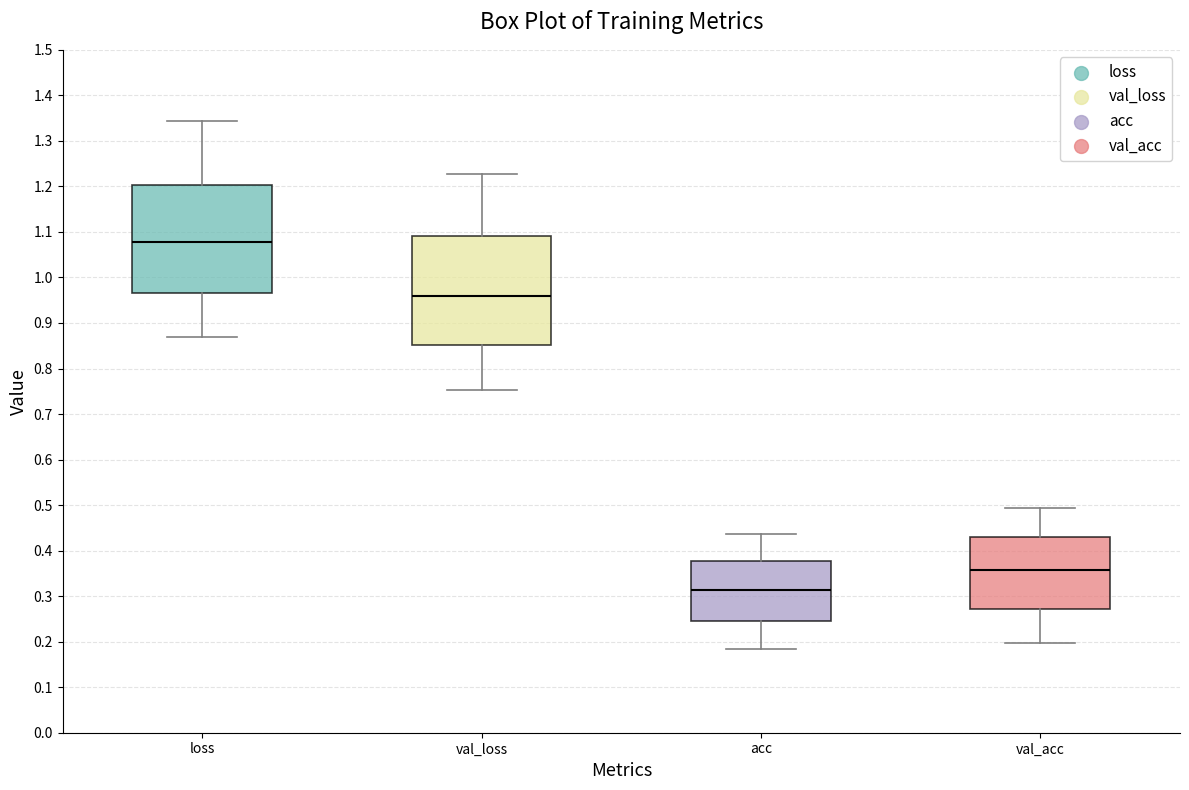

Reading left to right, transcribe this box plot: for each box, give where its median line is, the range the box spans, and where its two whiskers end, as read against the y-axis. The values are not printed on the chart, so give them approximately, as read against the axis.

loss: median 1.08, box 0.97 to 1.20, whiskers 0.87 to 1.34
val_loss: median 0.96, box 0.85 to 1.09, whiskers 0.75 to 1.23
acc: median 0.31, box 0.24 to 0.38, whiskers 0.18 to 0.44
val_acc: median 0.36, box 0.27 to 0.43, whiskers 0.20 to 0.49